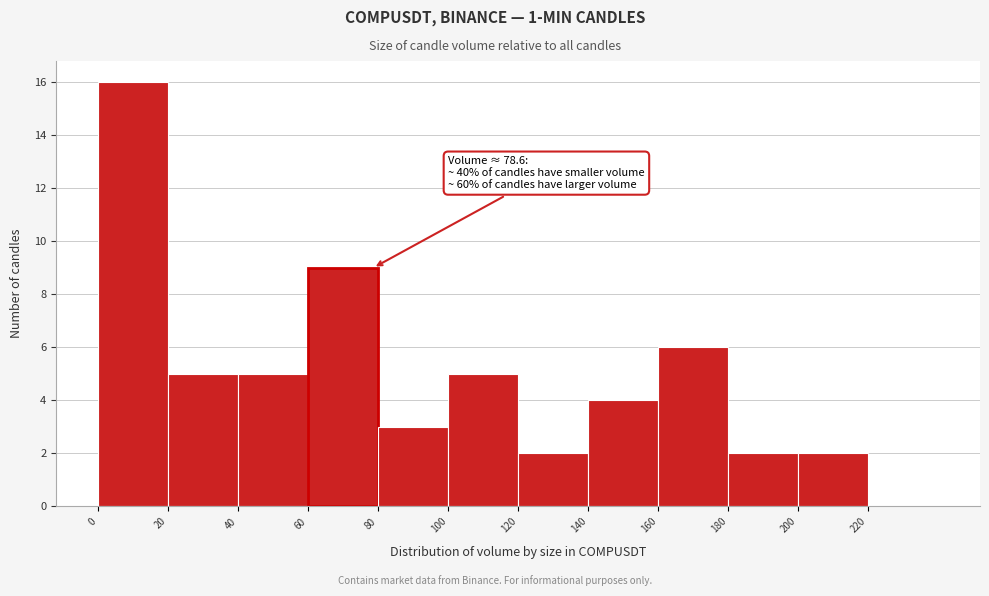

Which range on the x-axis has the tallest bar?

0 to 20